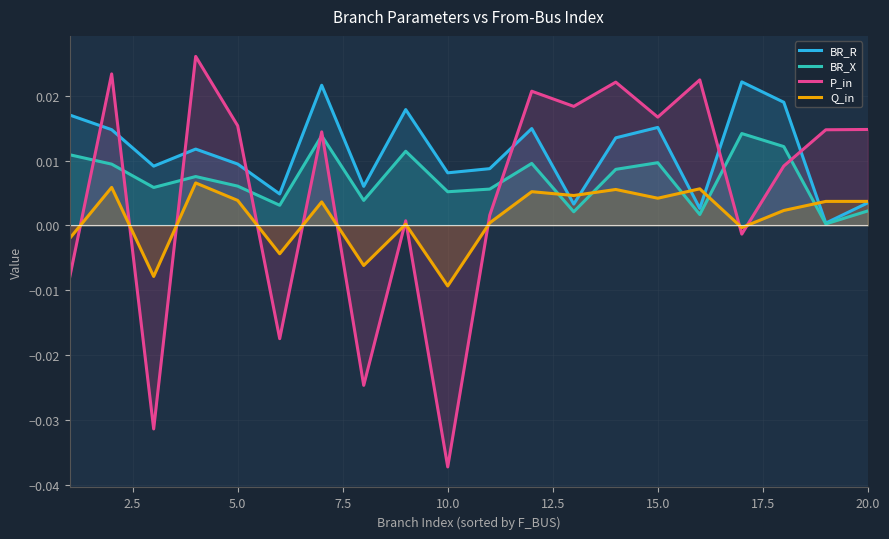

Is the value of P_in at 15.0 greater than the value of BR_X at 10.0?

Yes